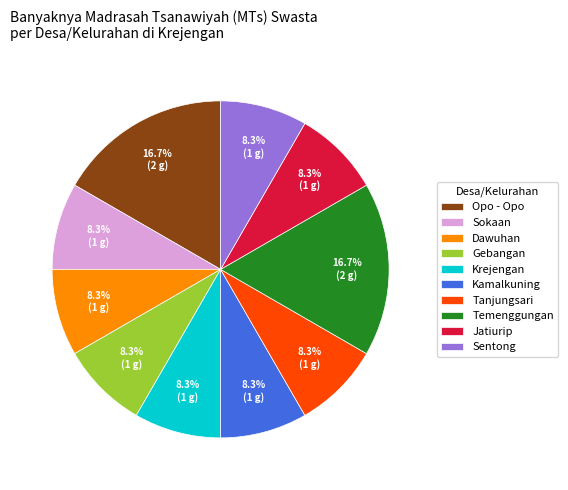

The Jatiurip slice represents 8% of the pie. True or false?

True